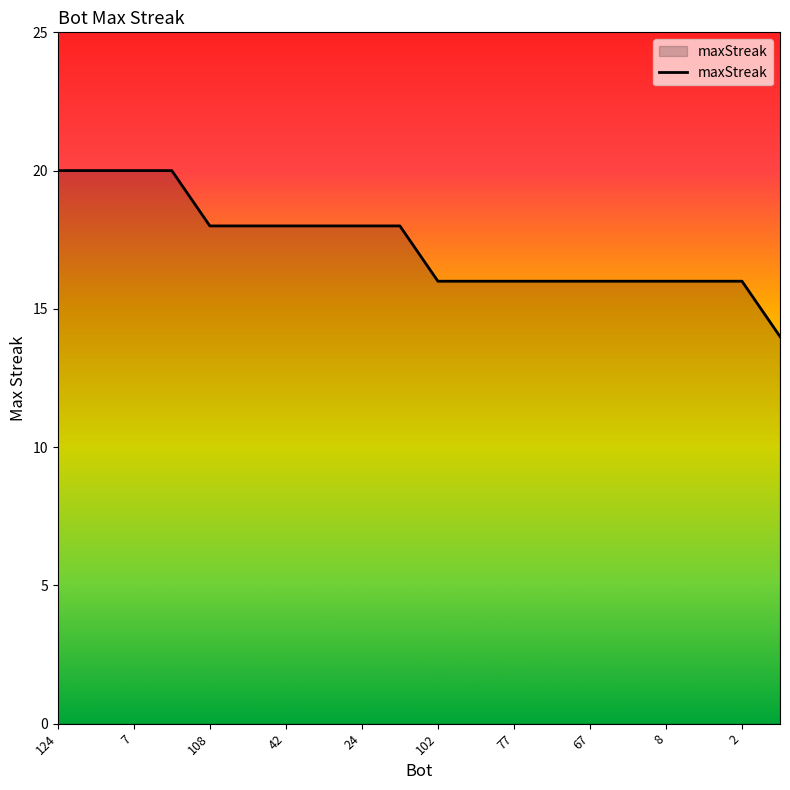

What is the difference between the maximum and minimum values?

6